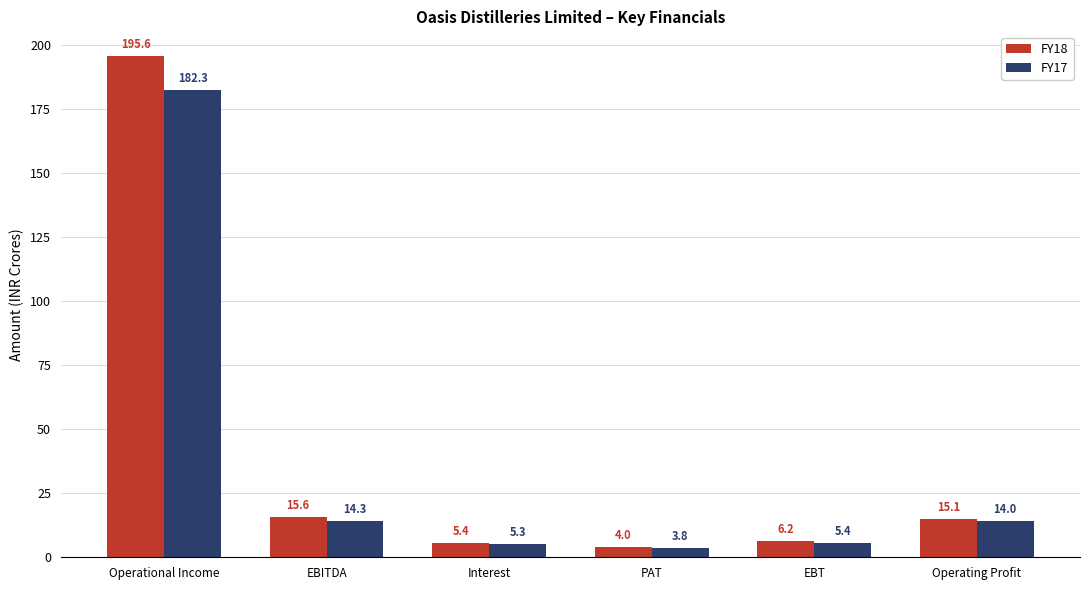

What is the spread (max minus min) of values at PAT?

2424984